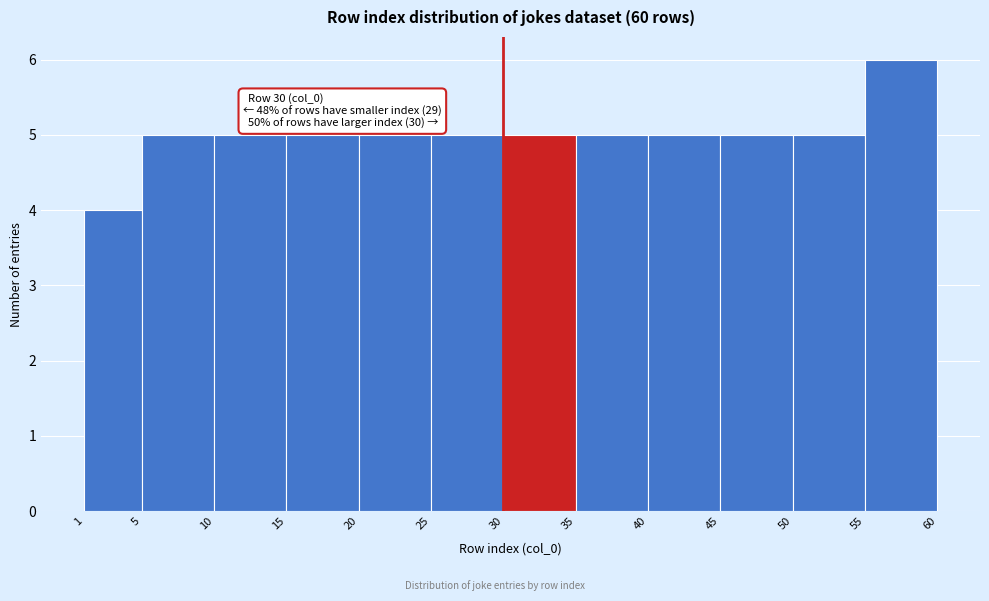

Over which range of the x-axis is the bar tallest?

55 to 60